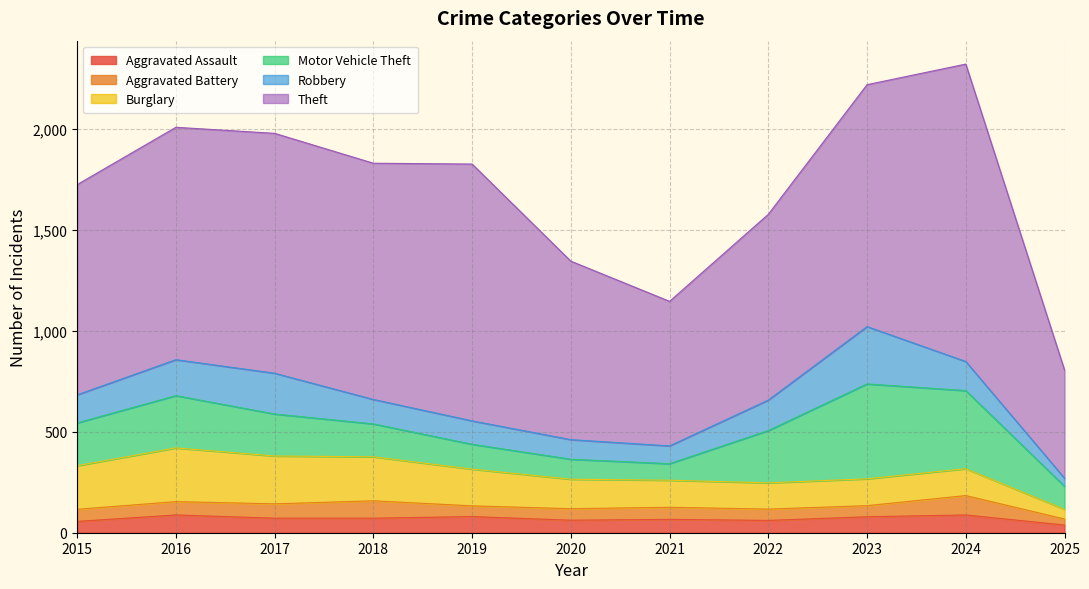

At which category does Burglary reach its first local peak?

2016